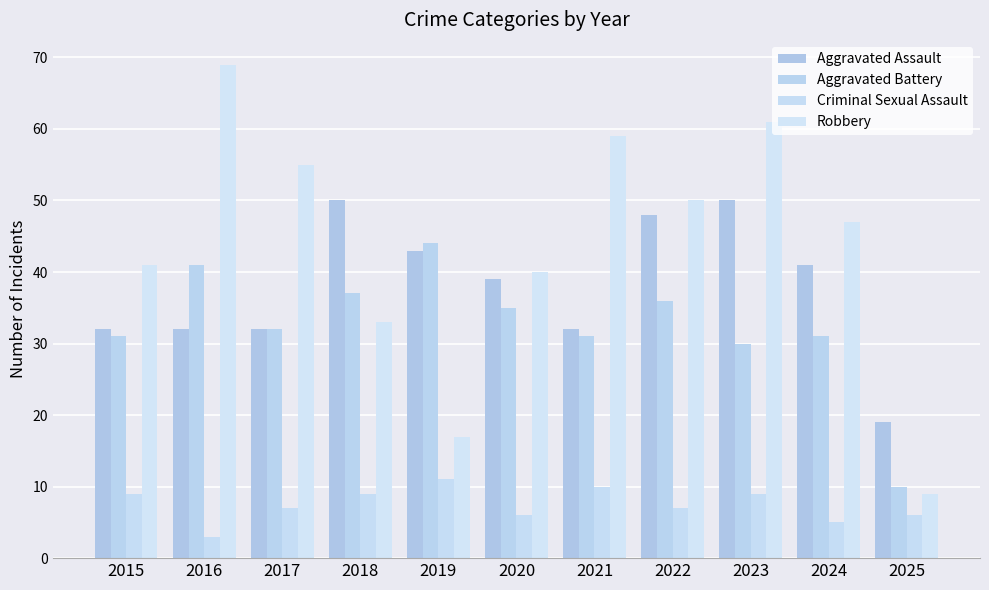

How many distinct data groups are displayed?

4